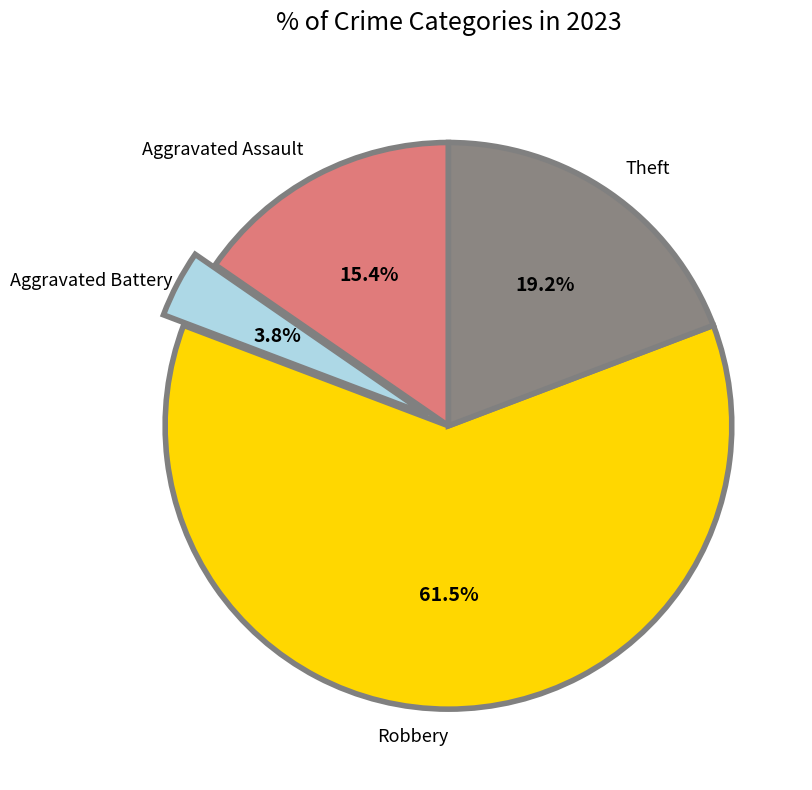

Does any single category account for the majority?

Yes